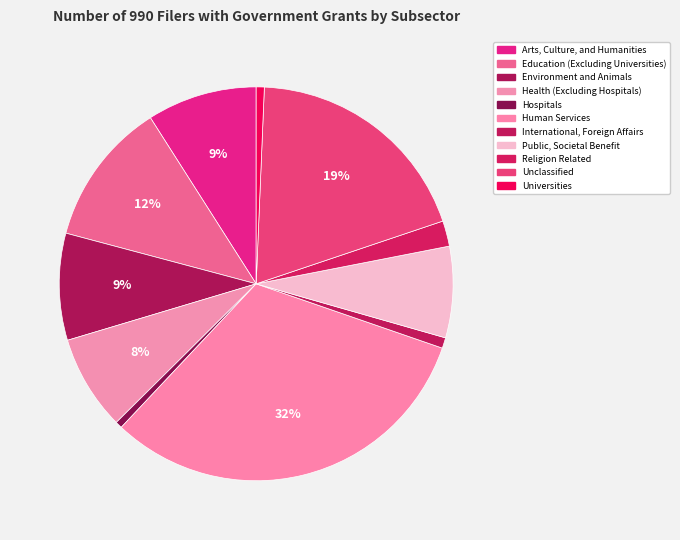

Combined, what portion of the pie is Religion Related and Health (Excluding Hospitals)?

9.9%